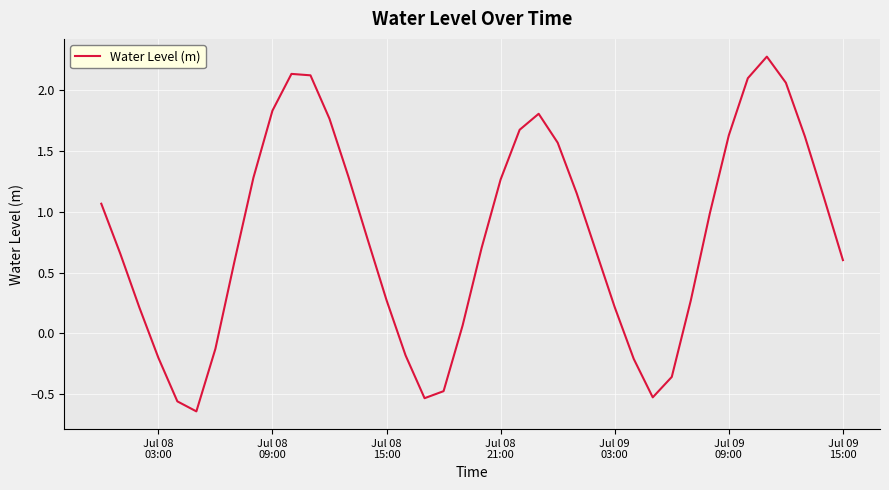

What is the maximum value shown in the chart?

2.3